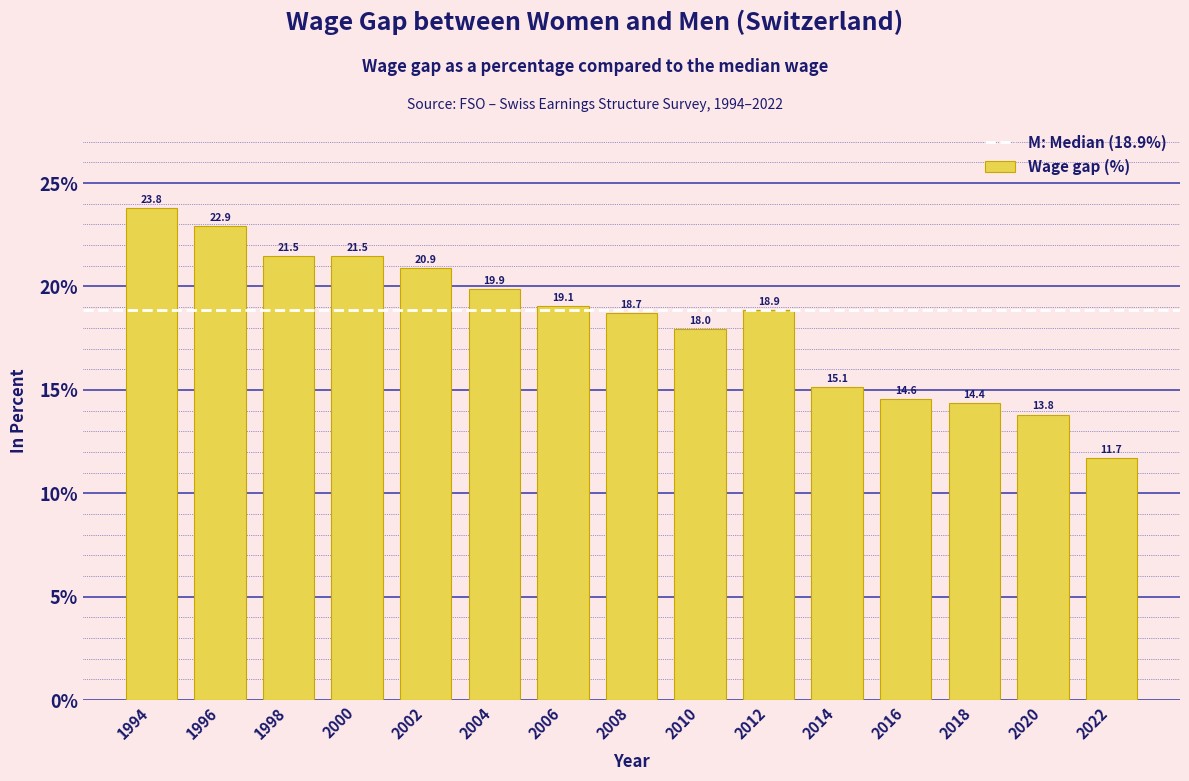

Reading left to right, list all the values displayed in this chart.

1994=23.8	1996=22.9	1998=21.5	2000=21.5	2002=20.9	2004=19.9	2006=19.1	2008=18.7	2010=18.0	2012=18.9	2014=15.1	2016=14.6	2018=14.4	2020=13.8	2022=11.7